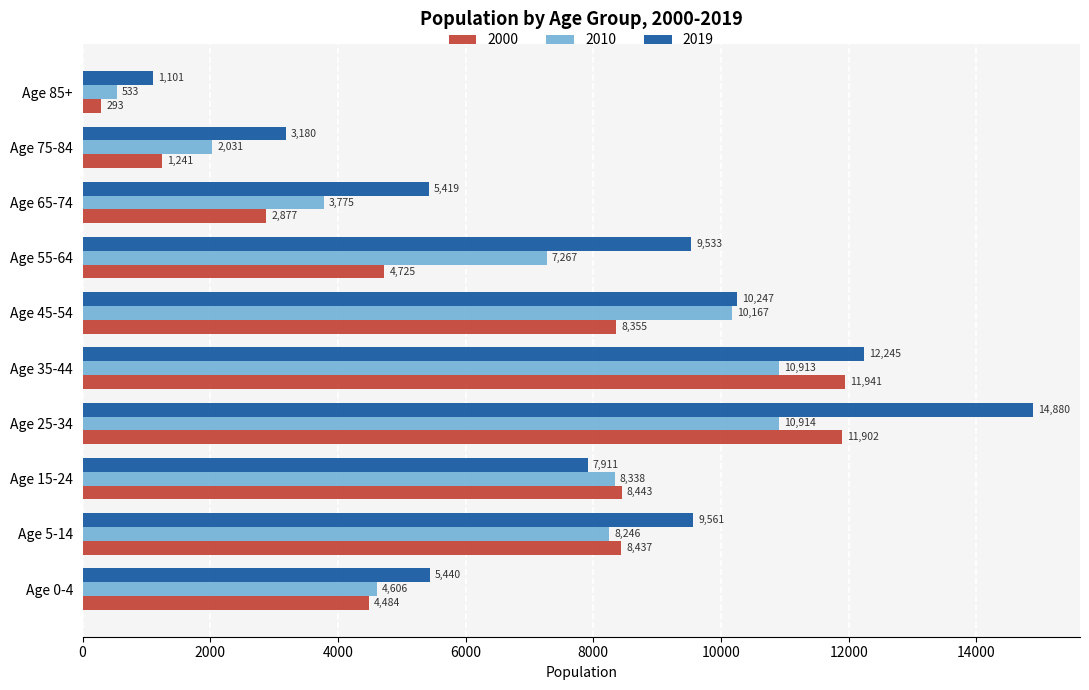

The 2000 series shows 4725 at Age 55-64. True or false?

True